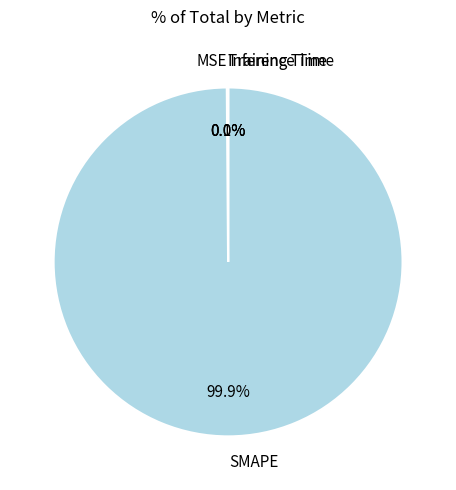

Is there a majority slice in this chart?

Yes